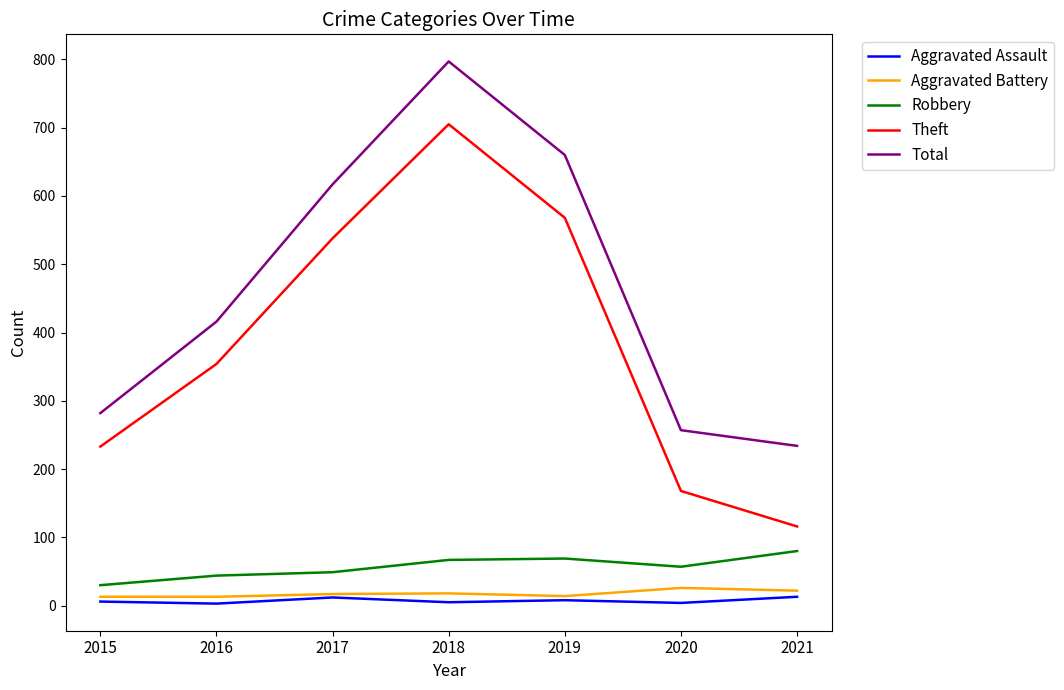

Which series has the widest spread of values?

Theft